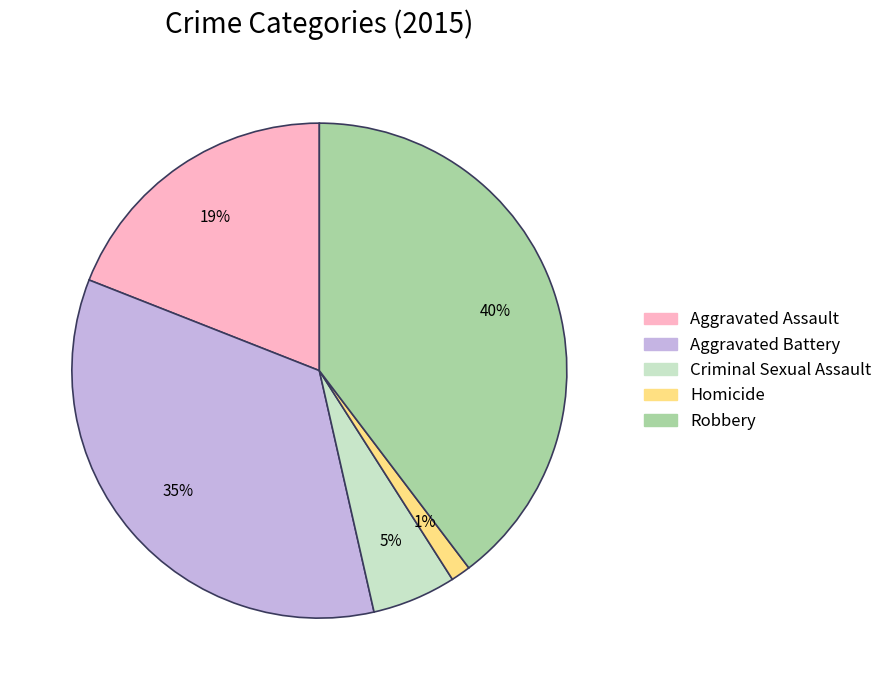

To the nearest percent, what is the difference between the Homicide and Criminal Sexual Assault slice percentages?

4%